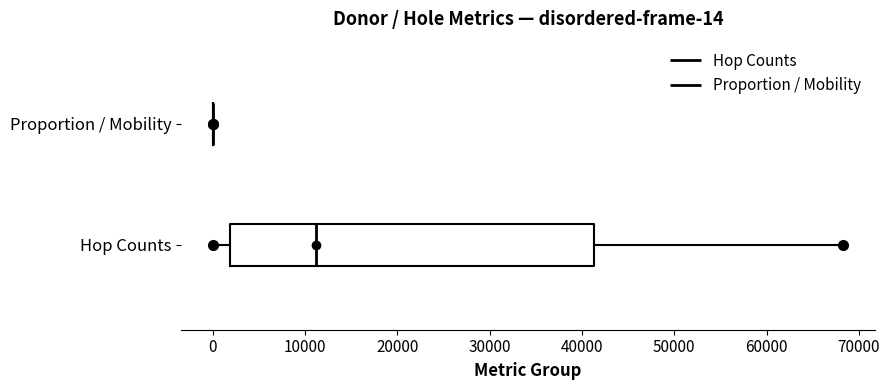

Comparing the boxes themselves (not the whiskers), which one is the widest?

Hop Counts